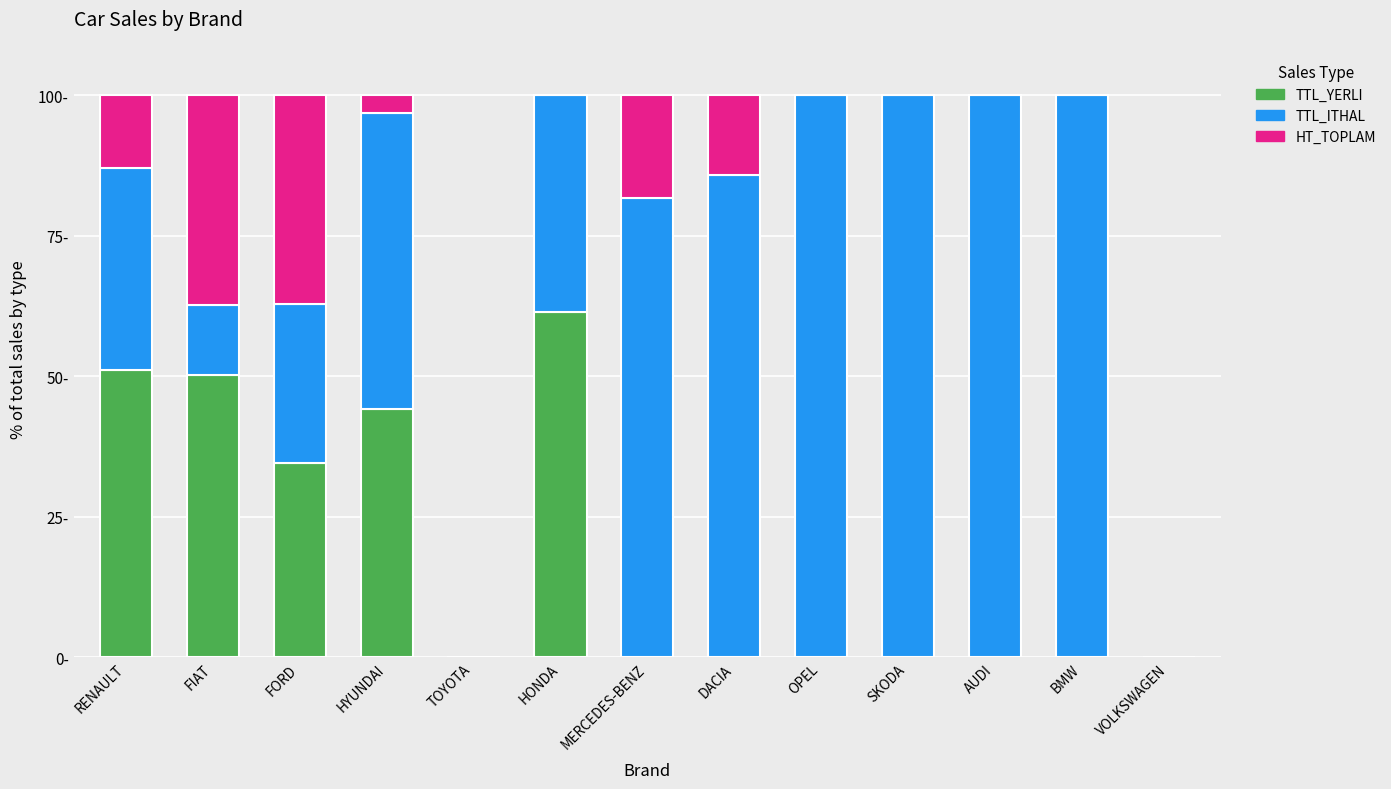

What is the label of the 7th bar from the left?

MERCEDES-BENZ